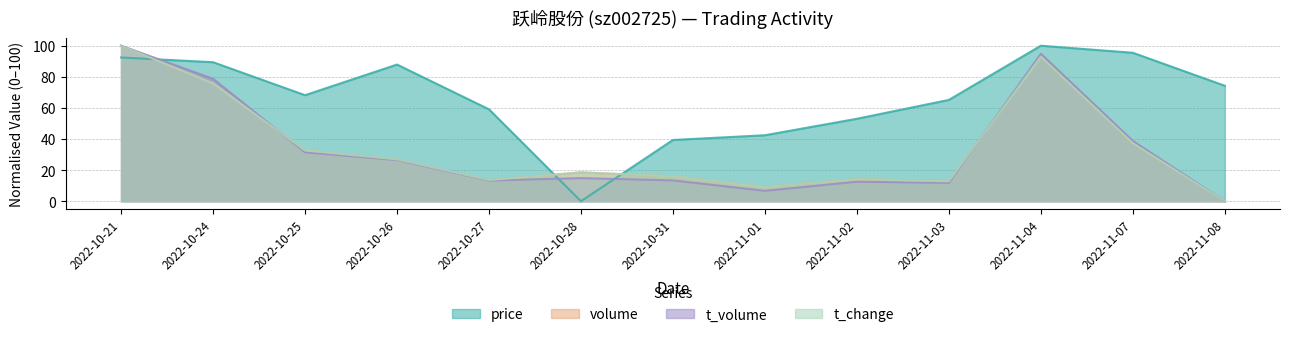

What is the value of the price point at the 4th from the left?

87.9